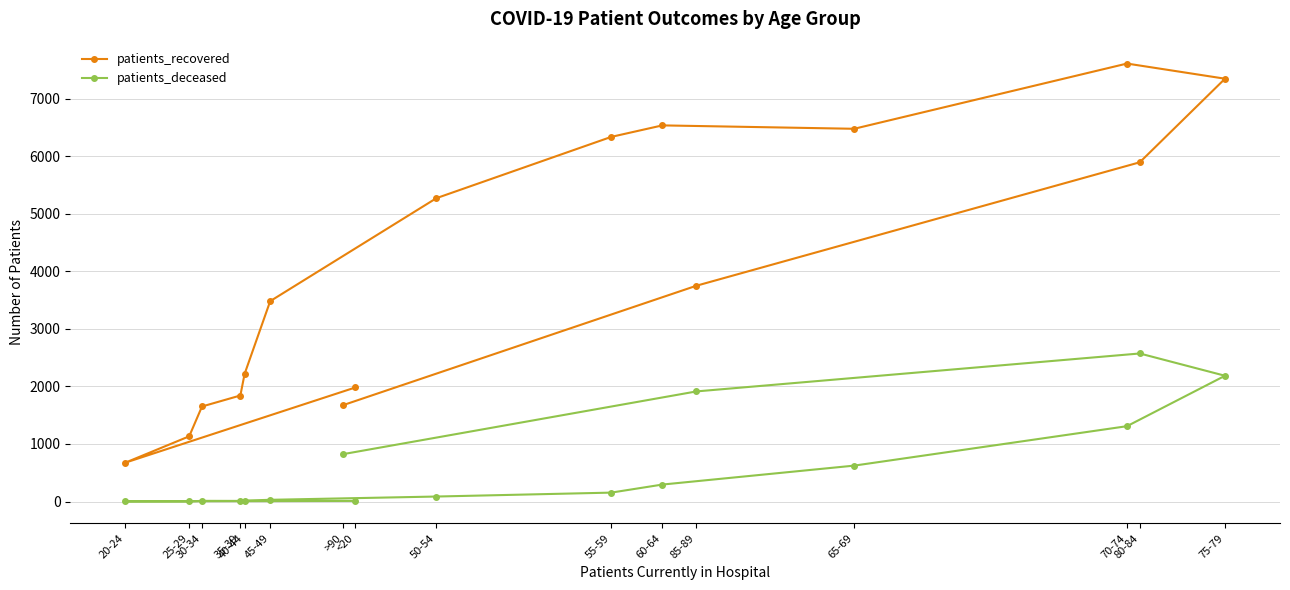

Between 55-59 and 85-89, which is larger?

55-59